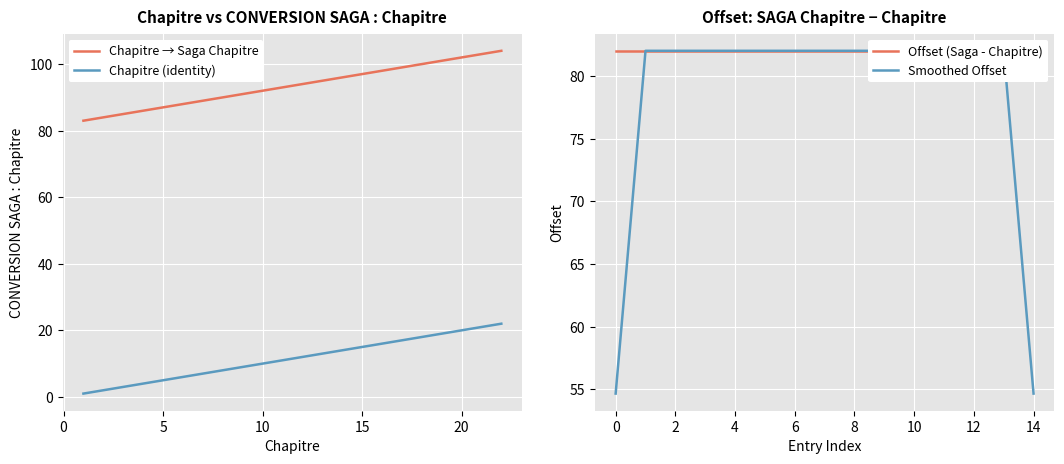

The Chapitre → Saga Chapitre series shows 61.0 at 15. True or false?

False